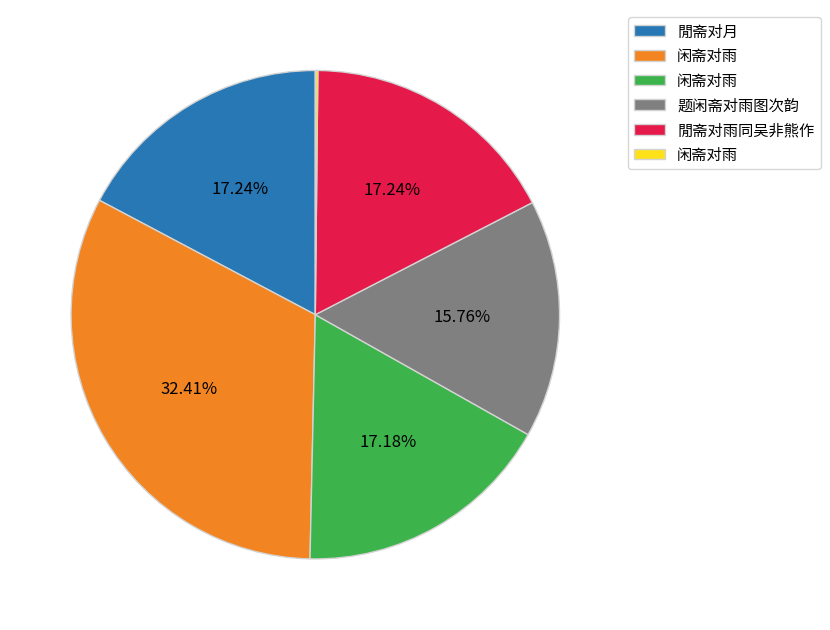

Is there a majority slice in this chart?

No